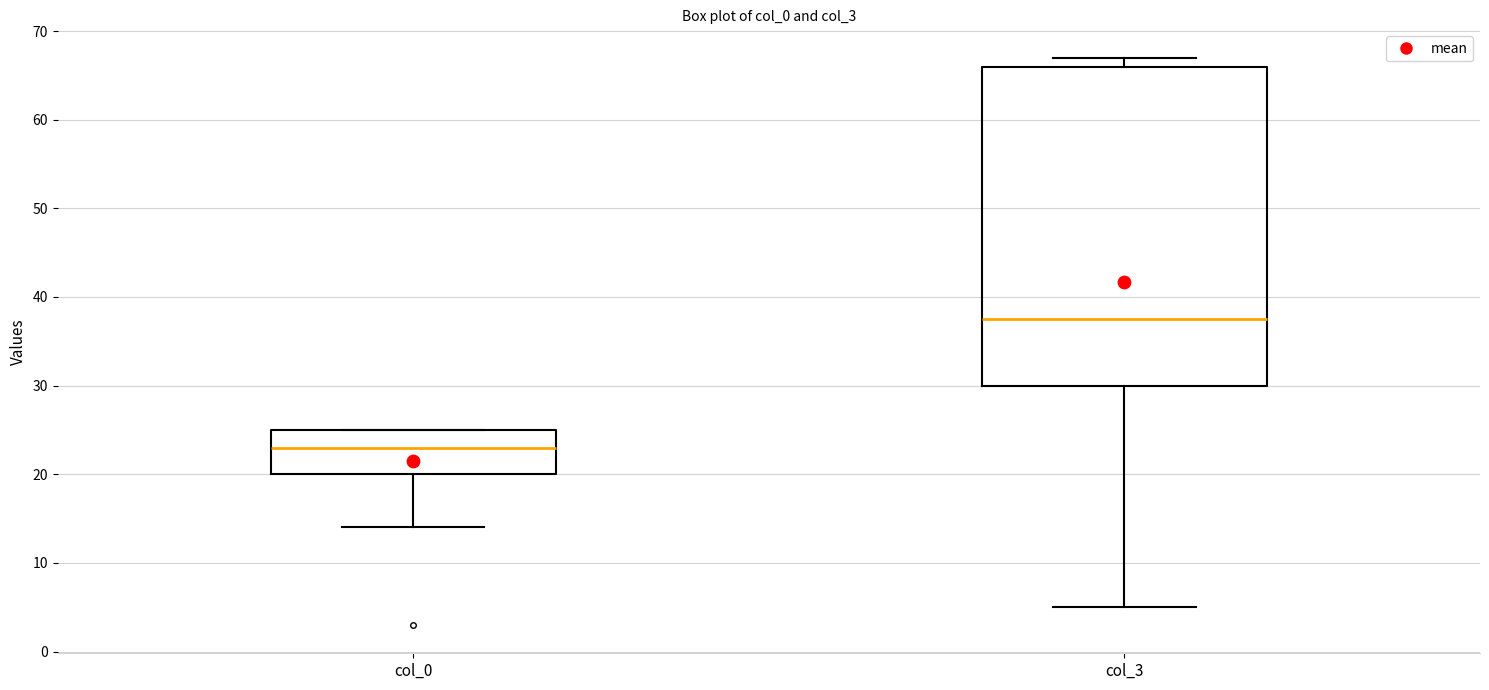

Reading left to right, transcribe this box plot: for each box, give where its median line is, the range the box spans, and where its two whiskers end, as read against the y-axis. The values are not printed on the chart, so give them approximately, as read against the axis.

col_0: median 23, box 20 to 25, whiskers 14 to 25
col_3: median 38, box 30 to 66, whiskers 5 to 67